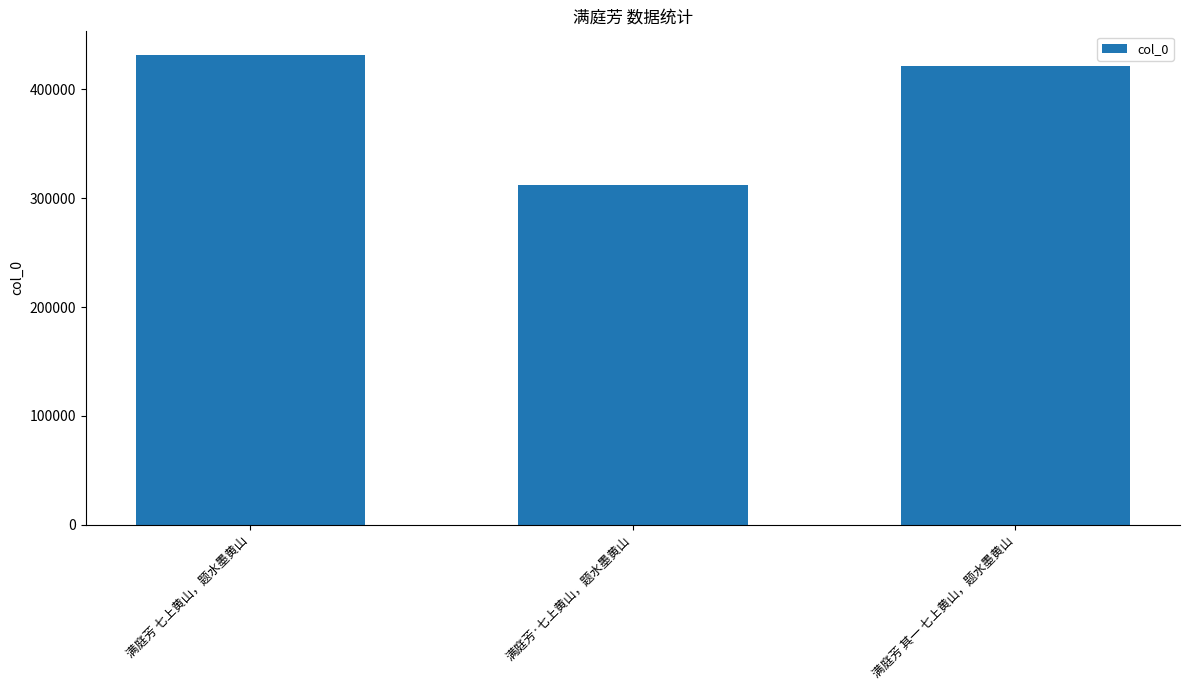

What is the label of the 2nd bar from the left?

满庭芳·七上黄山，题水墨黄山